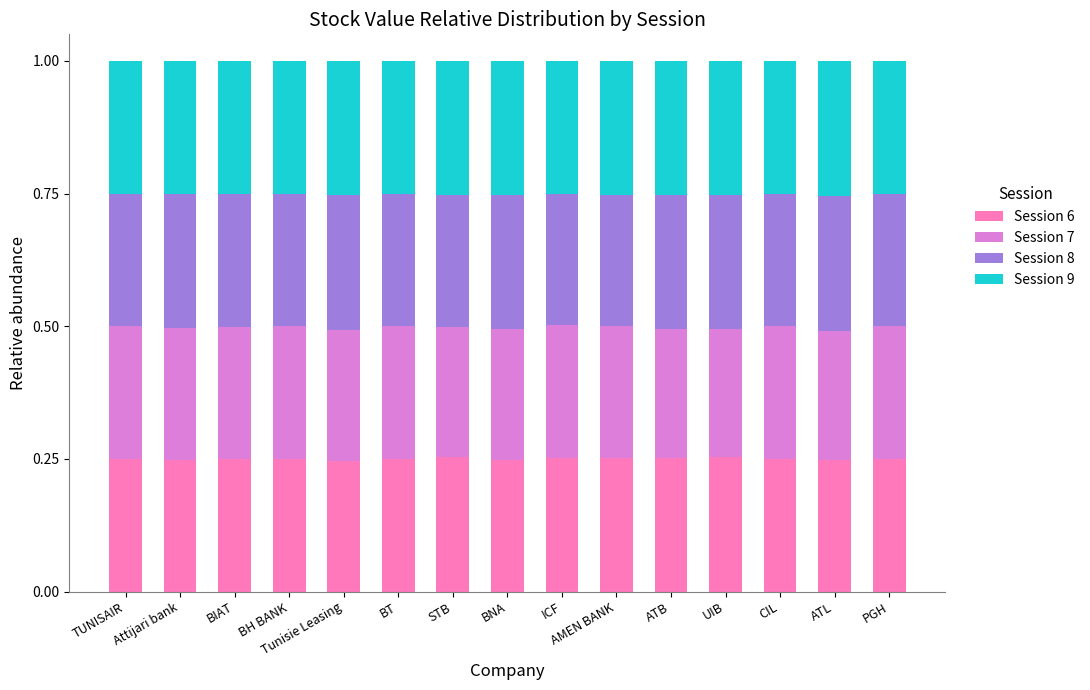

What is the total value across all series at ATL?

1.0